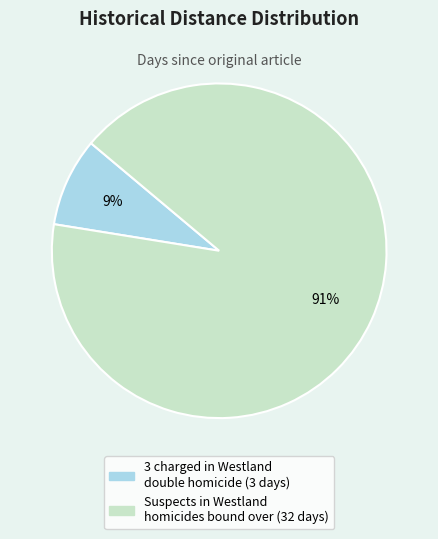

Which has a higher value, 3 charged in Westland double homicide or Suspects in Westland homicides bound over?

Suspects in Westland homicides bound over